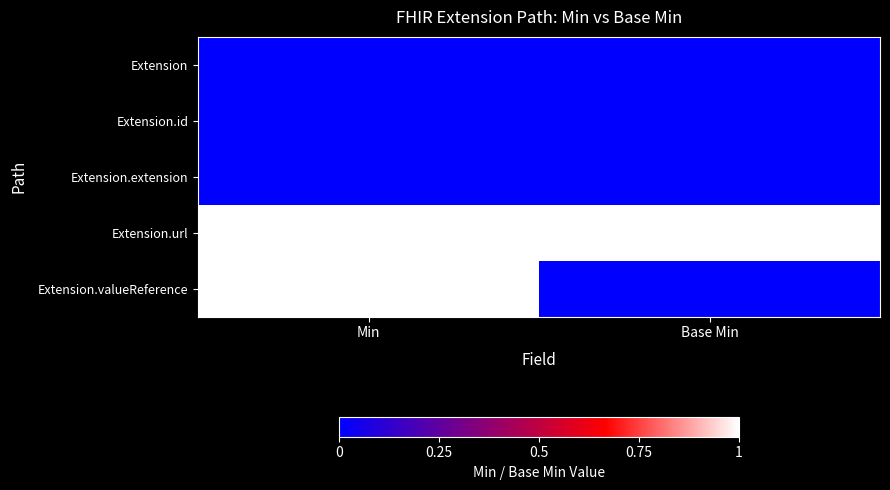

What is the greatest value displayed?

1